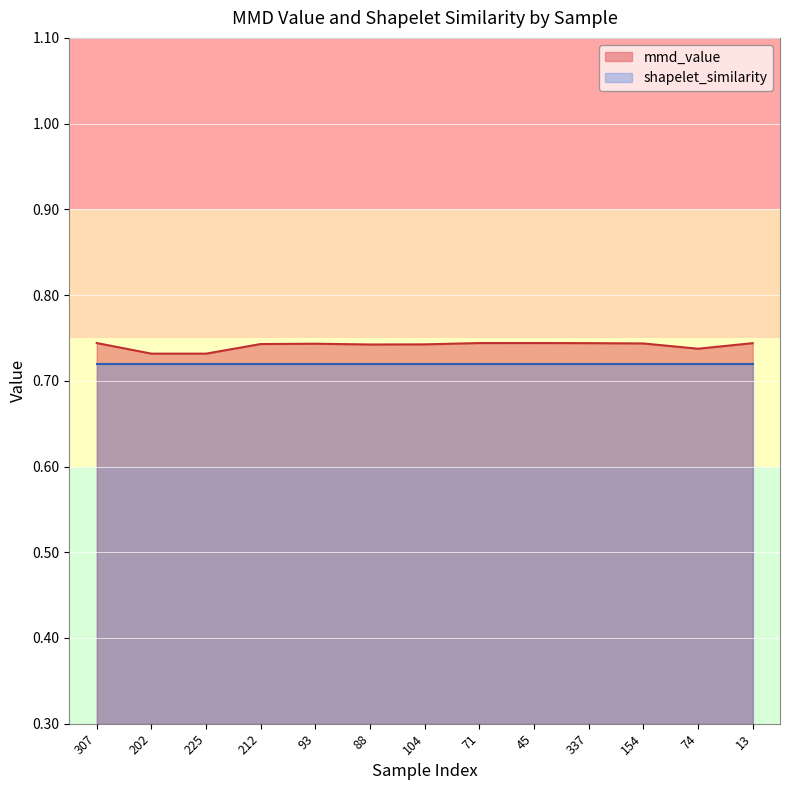

Rank the categories by value from highest to lowest.

45, 71, 307, 337, 13, 154, 93, 212, 104, 88, 74, 202, 225